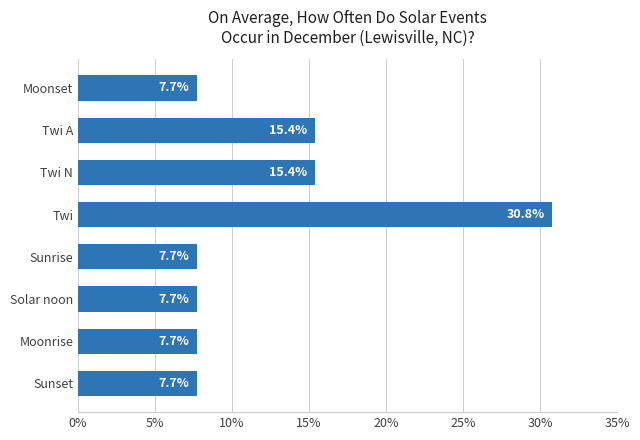

Reading top to bottom, what are all the values shown in this chart?

Moonset=7.7	Twi A=15.4	Twi N=15.4	Twi=30.8	Sunrise=7.7	Solar noon=7.7	Moonrise=7.7	Sunset=7.7